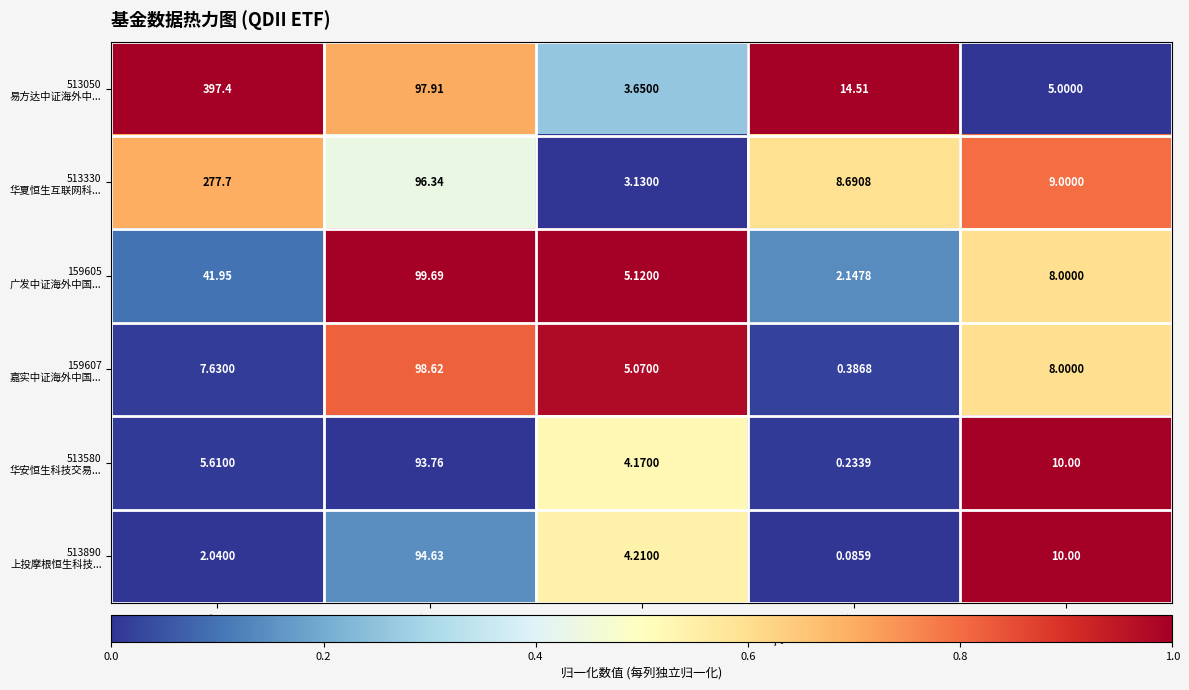

Which category has the highest value across all series?

基金规模